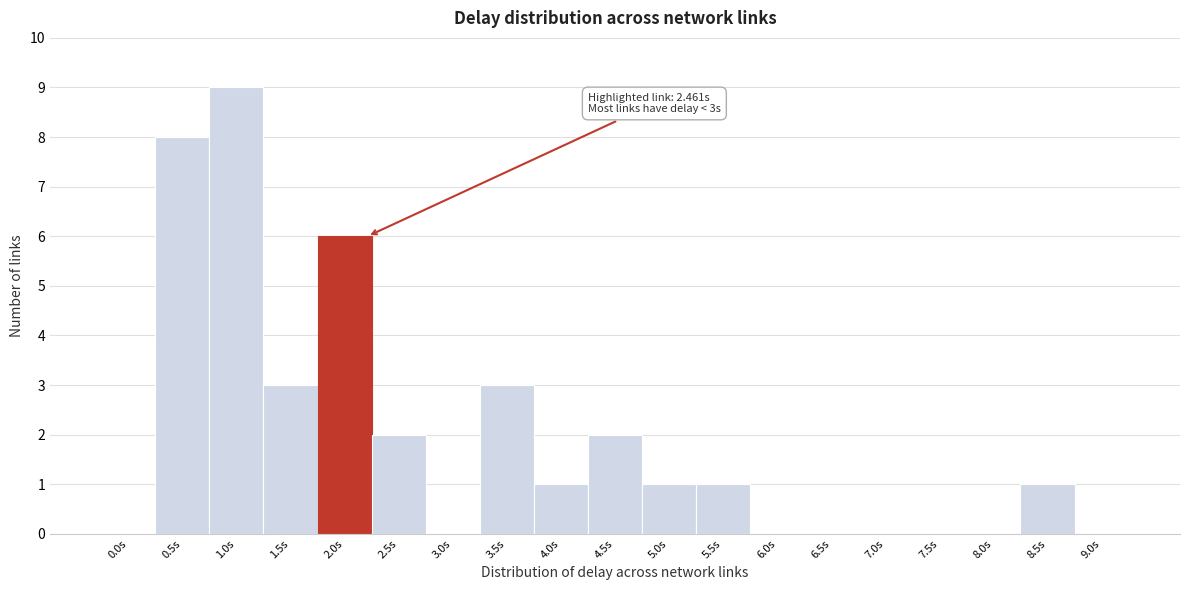

Reading left to right, list all the values displayed in this chart.

0.0s=0	0.5s=8	1.0s=9	1.5s=3	2.0s=6	2.5s=2	3.0s=0	3.5s=3	4.0s=1	4.5s=2	5.0s=1	5.5s=1	6.0s=0	6.5s=0	7.0s=0	7.5s=0	8.0s=0	8.5s=1	9.0s=0